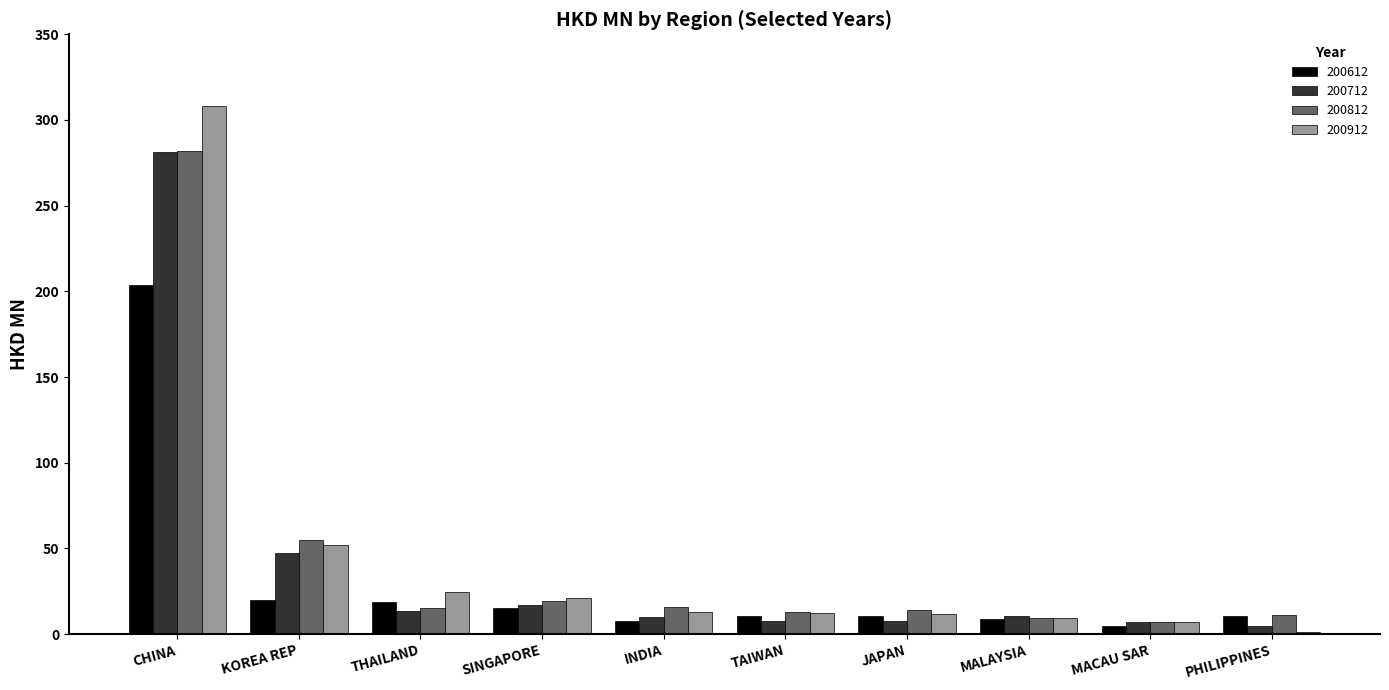

Which series changed the most between CHINA and PHILIPPINES?

200912